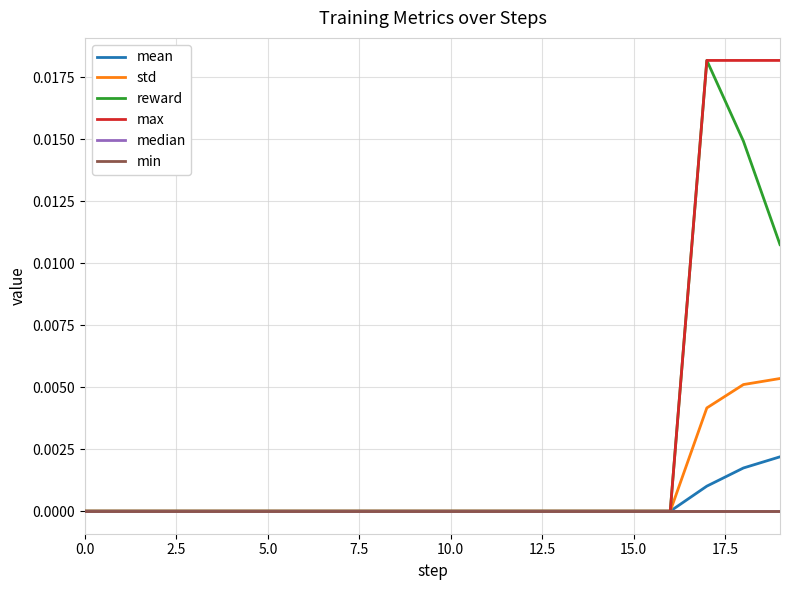

True or false: max and median intersect in this chart.

False